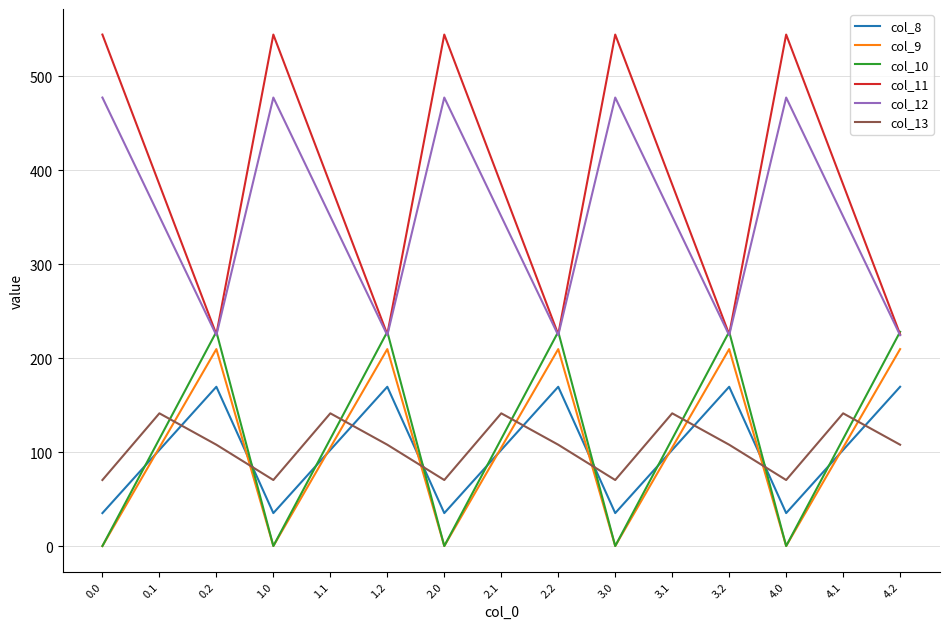

How many interior local peaks does the col_13 series have?

5